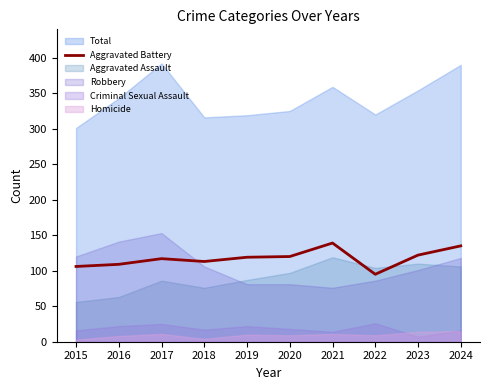

Is it true that Aggravated Battery equals 162 at 2019?

False